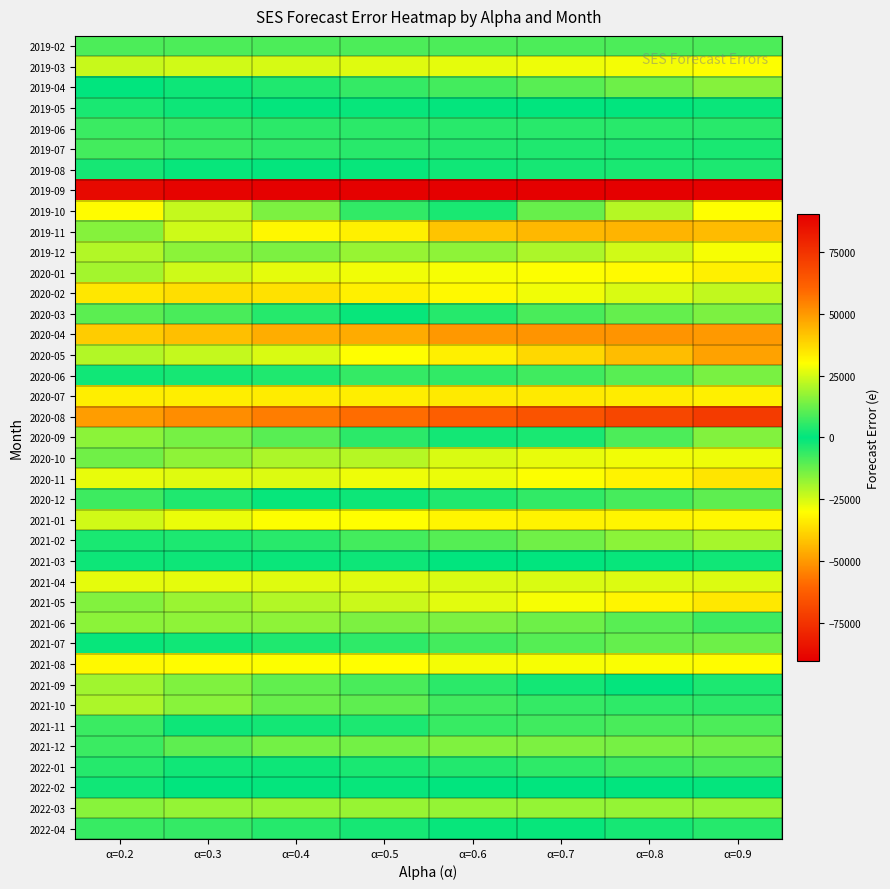

At how many categories does at least one series exceed 56522?

8